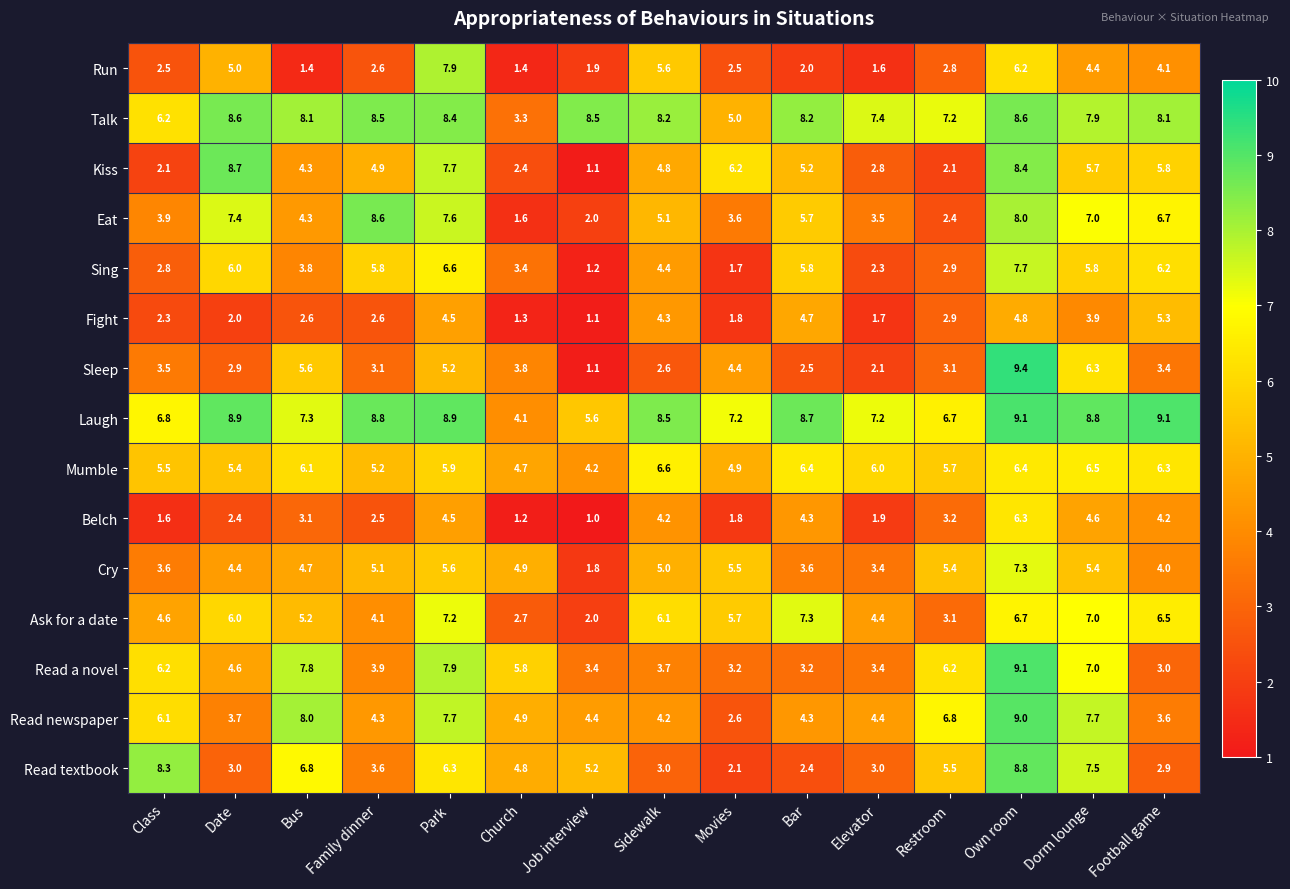

What is the approximate value of Run at Family dinner?

2.6